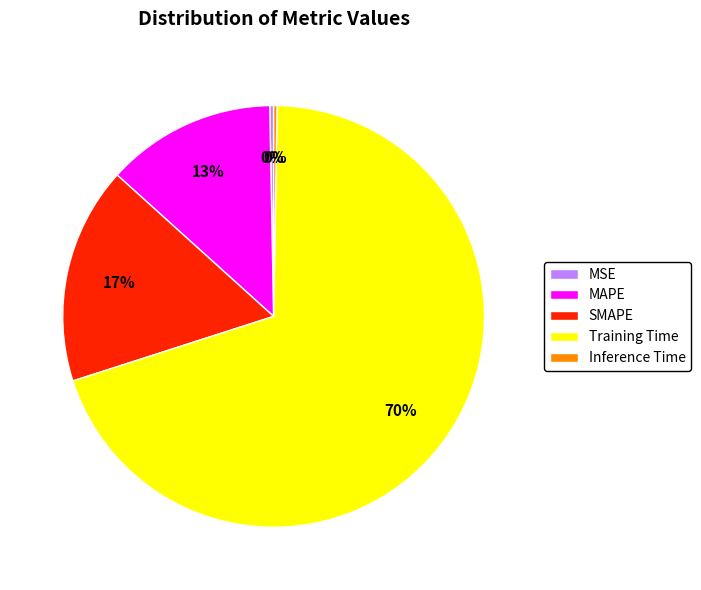

To the nearest percent, what is the average slice percentage?

20%